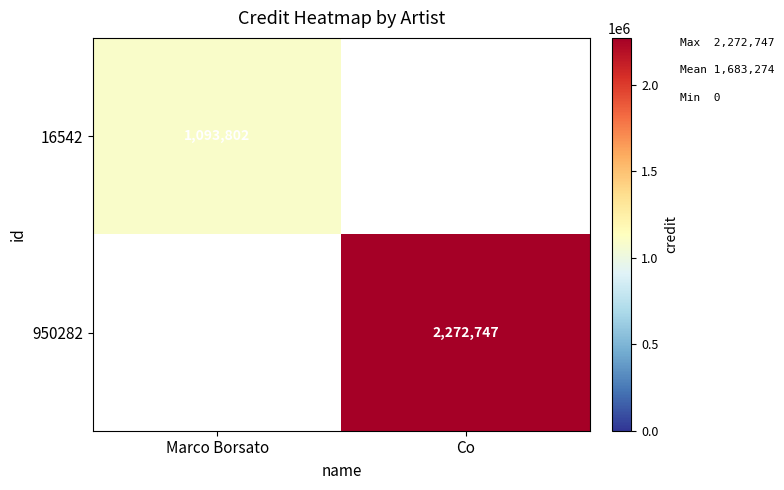

True or false: 950282 has a value of 1329234 at Co.

False